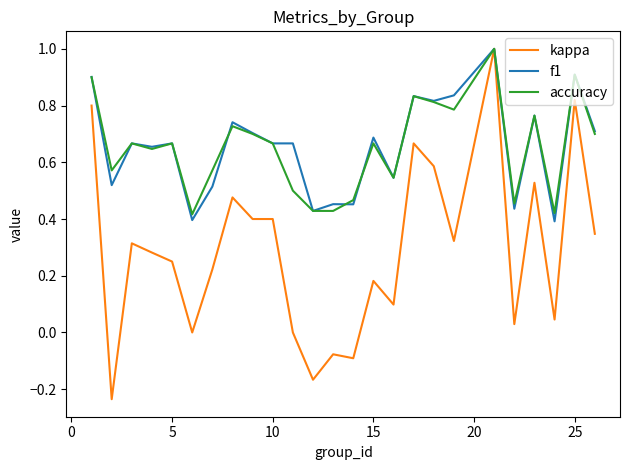

What is the greatest value displayed?

1.0